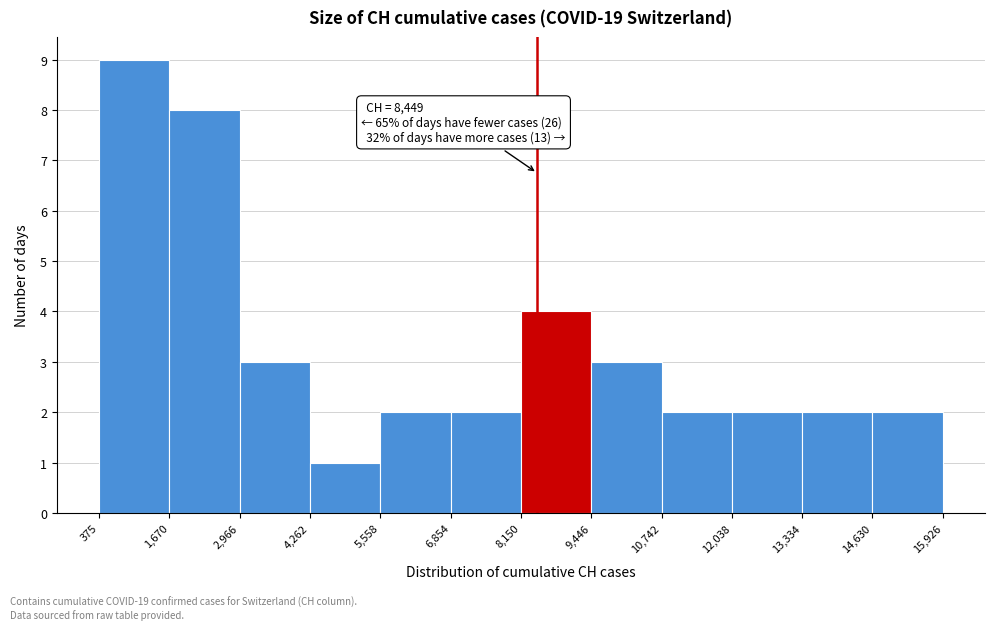

Which range on the x-axis has the tallest bar?

375 to 1,670